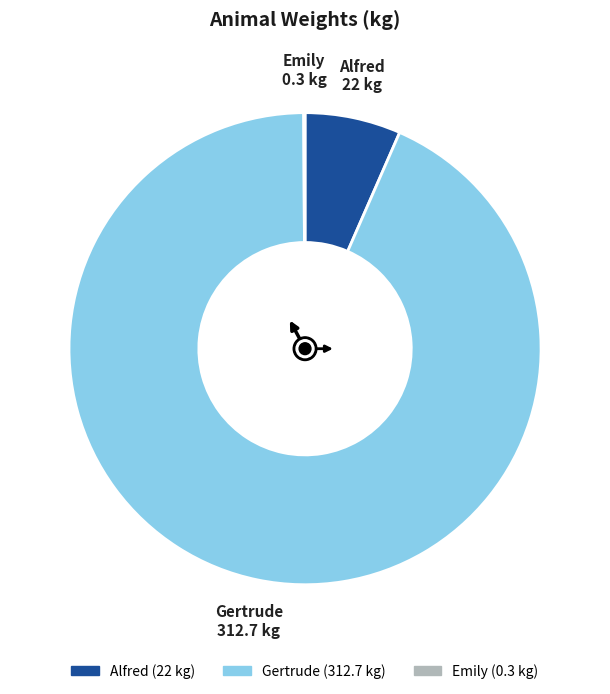

Is it true that Gertrude is 99% of the pie?

False